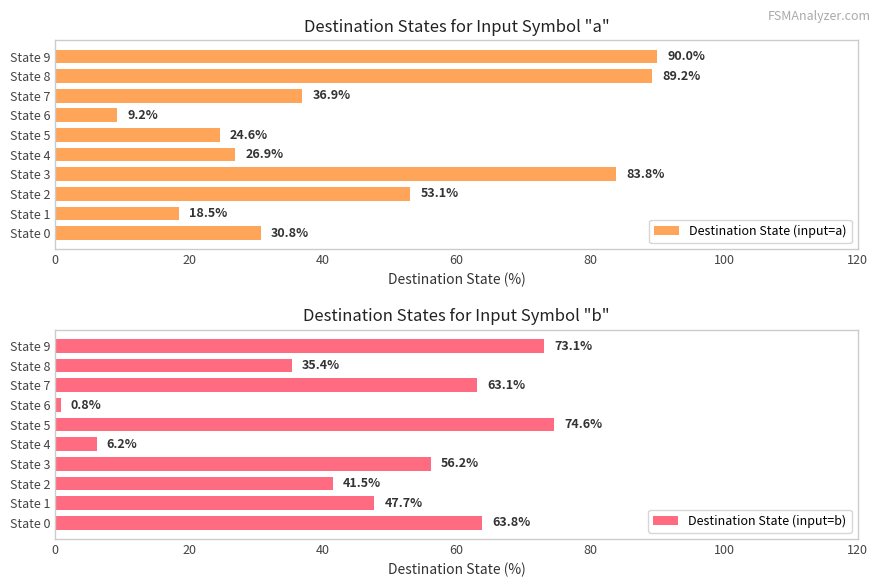

Reading left to right, transcribe all the data shown in this chart.

Destination State (input=a): 30.8	18.5	53.1	83.8	26.9	24.6	9.2	36.9	89.2	90.0
Destination State (input=b): 63.8	47.7	41.5	56.2	6.2	74.6	0.8	63.1	35.4	73.1